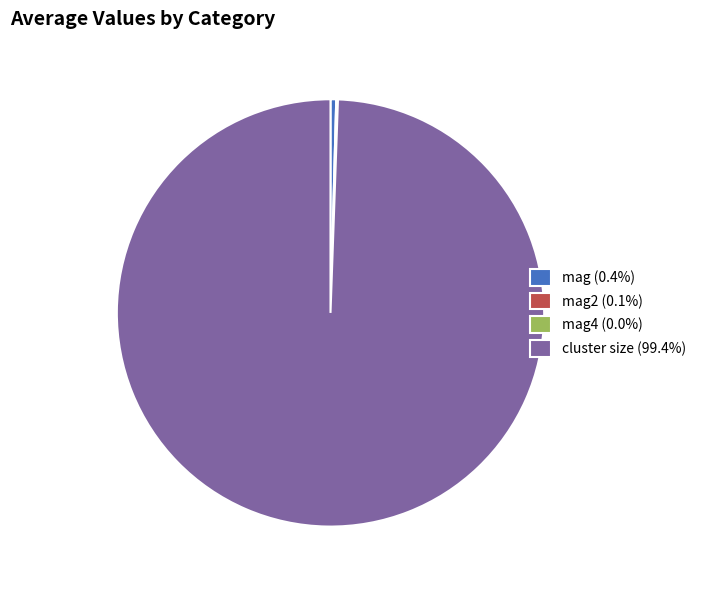

Is cluster size (99.4%) the majority of the pie?

Yes